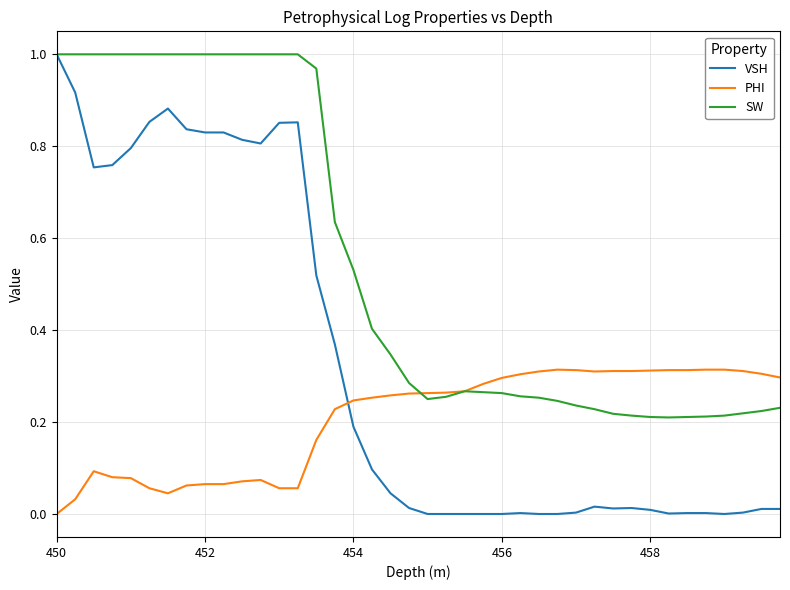

Which series has the largest total across all categories?

SW